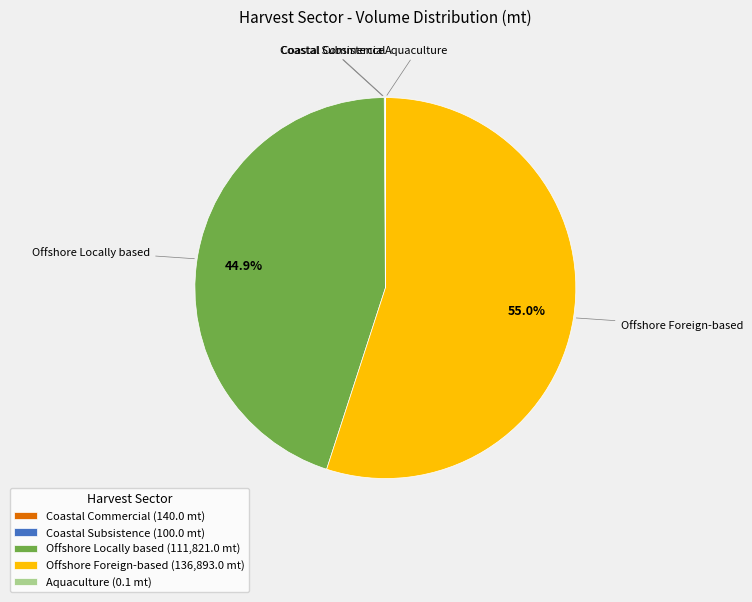

Is Offshore Foreign-based (136,893.0 mt) the majority of the pie?

Yes